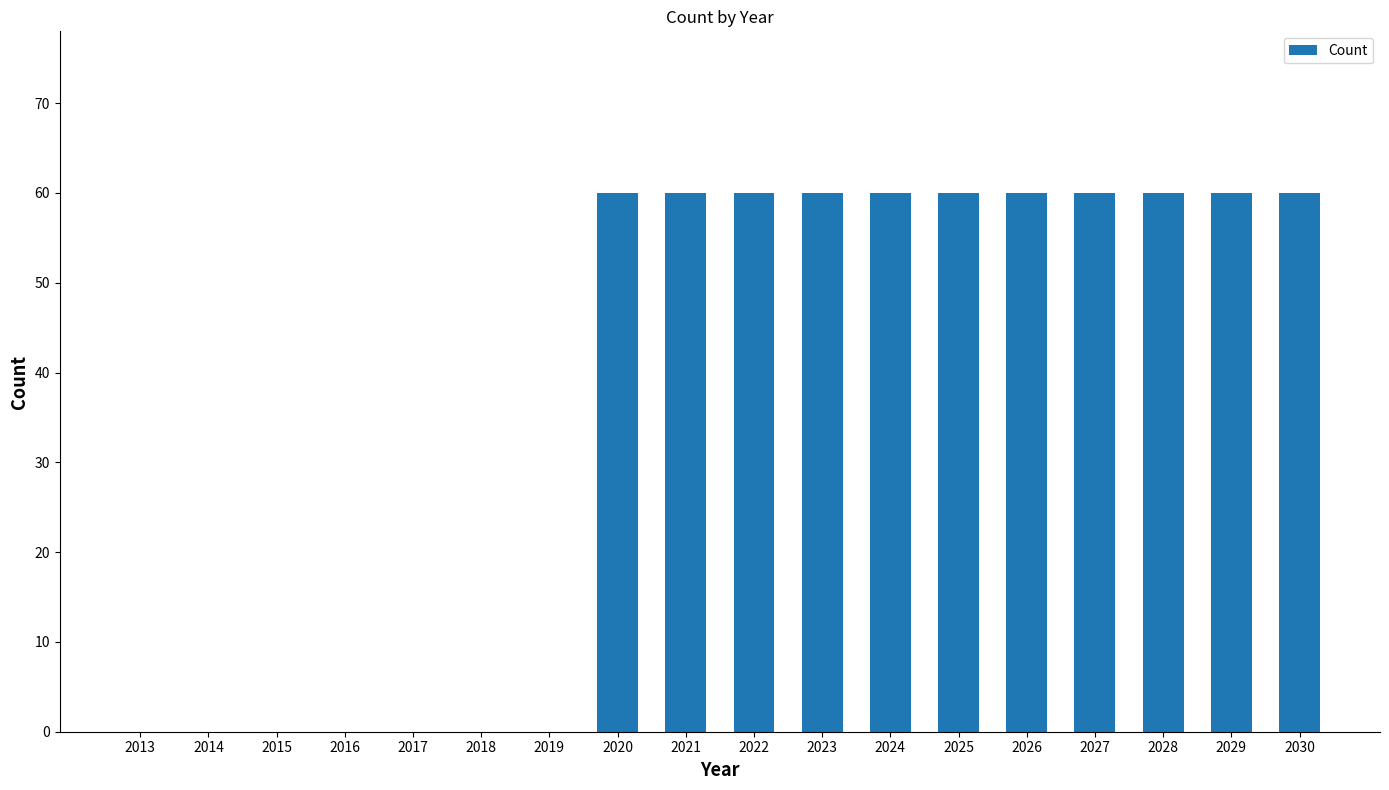

What is the maximum value shown in the chart?

60